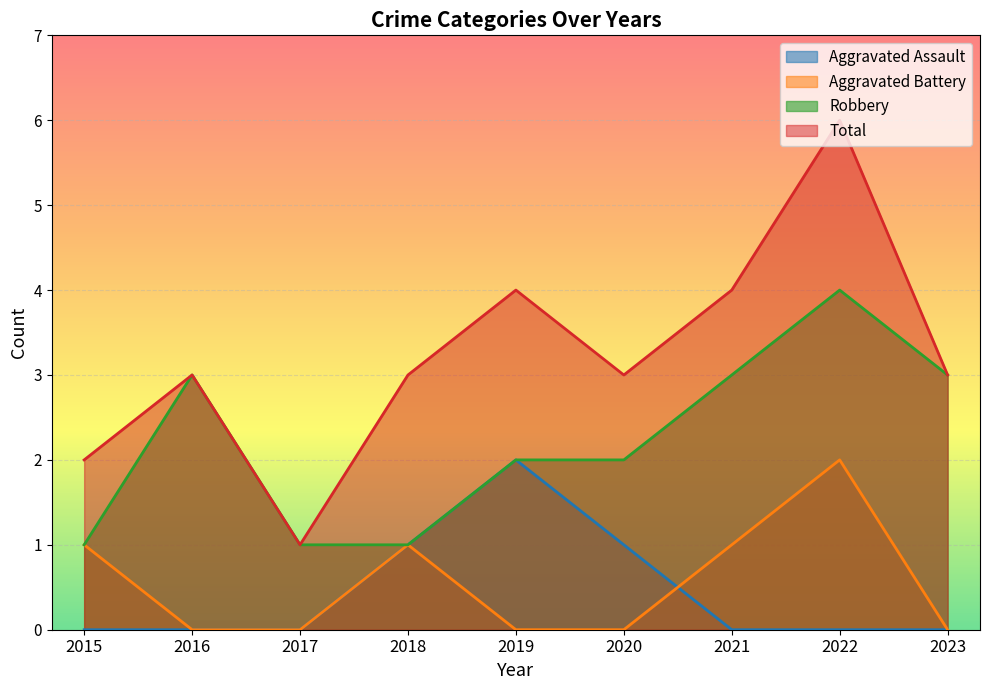

Rank the series by their maximum value, from highest to lowest.

Total, Robbery, Aggravated Assault, Aggravated Battery